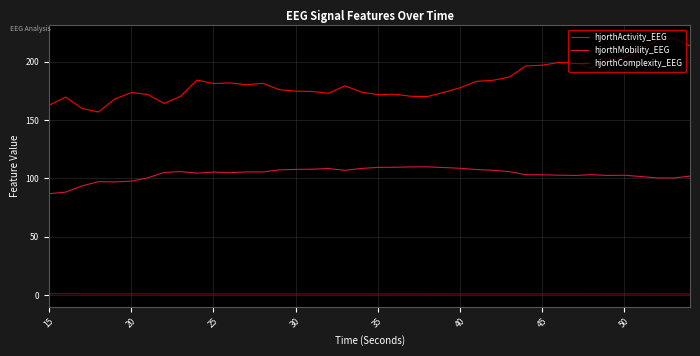

What is the minimum value for hjorthMobility_EEG?

86.9